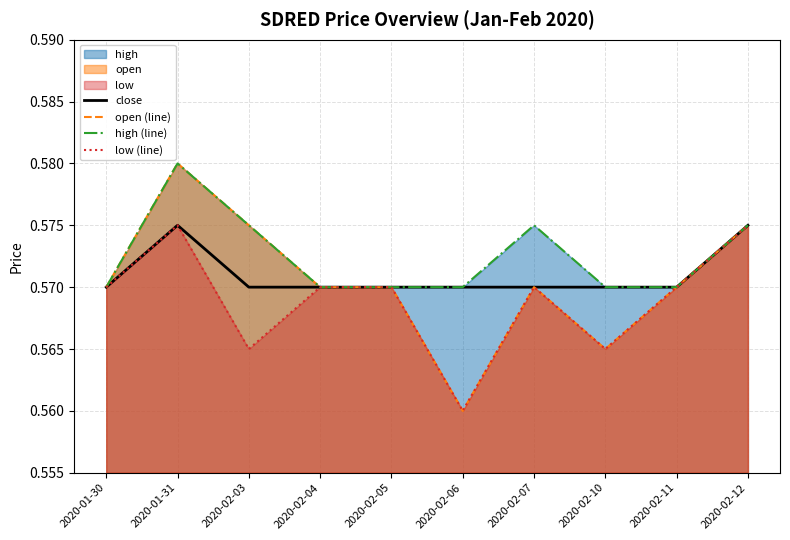

Does the chart have visible grid lines?

Yes